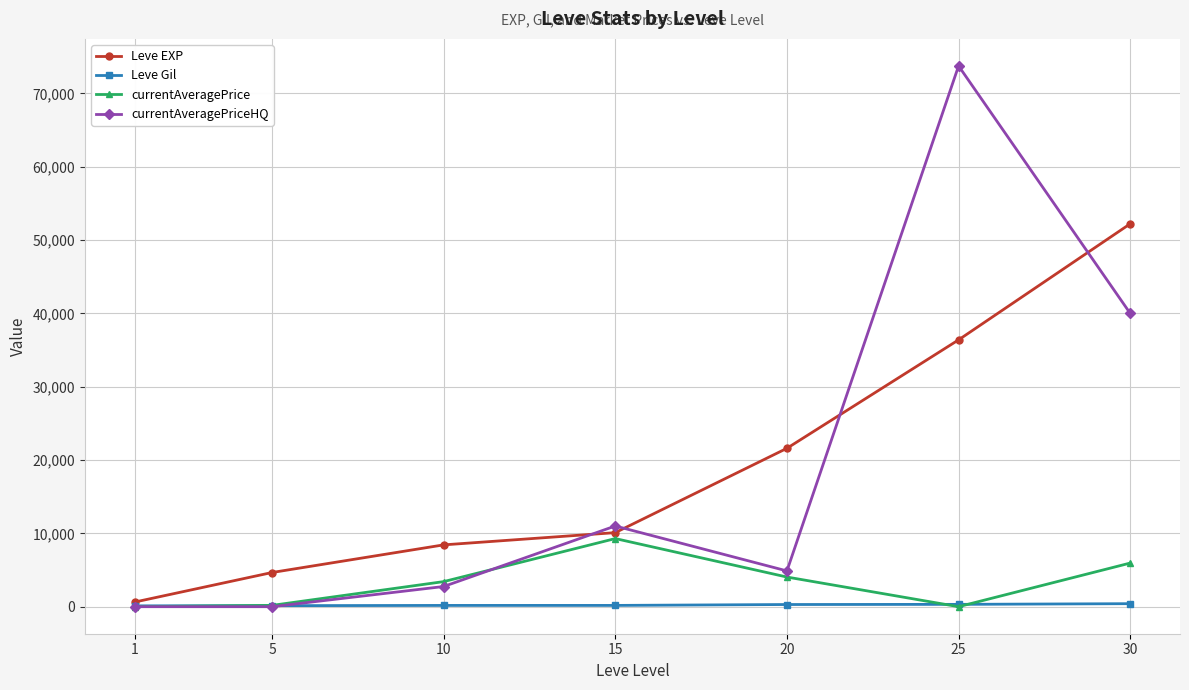

How many distinct data groups are displayed?

4